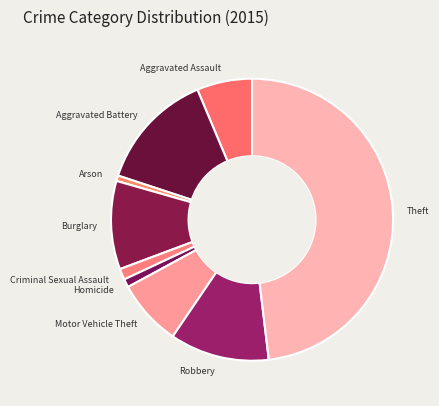

The Motor Vehicle Theft slice represents 8% of the pie. True or false?

True